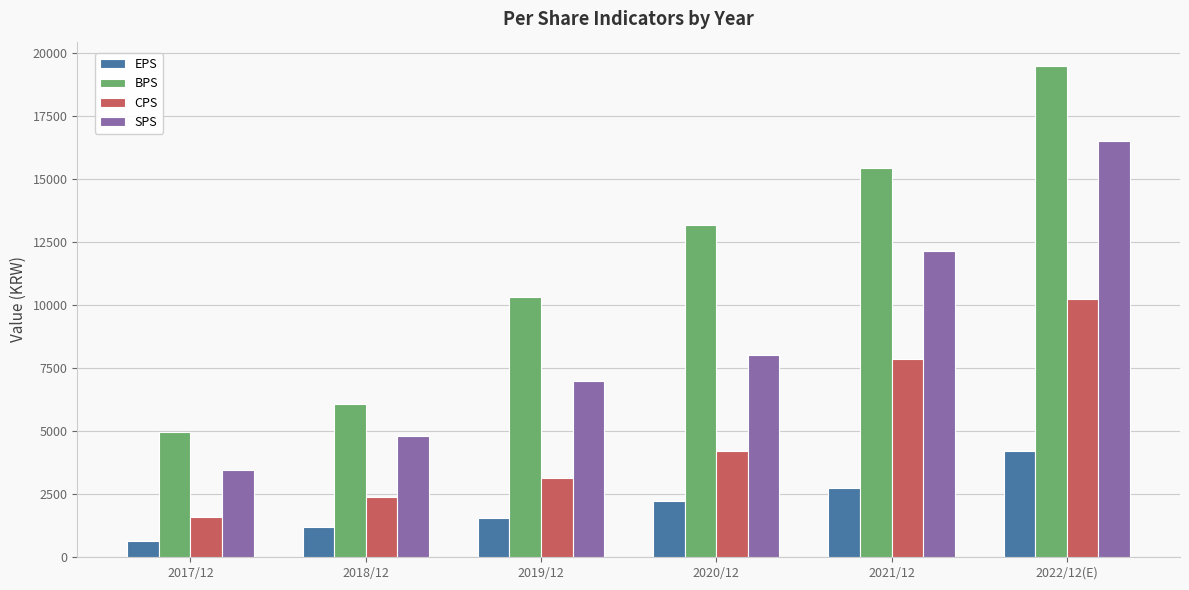

Which series has the widest spread of values?

BPS